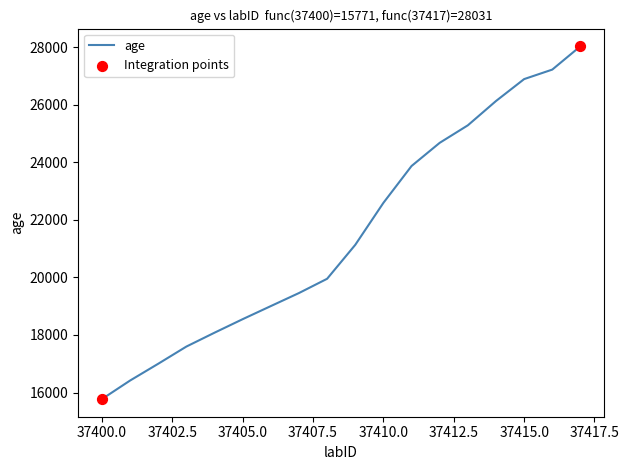

What is the minimum value shown in the chart?

15771.4